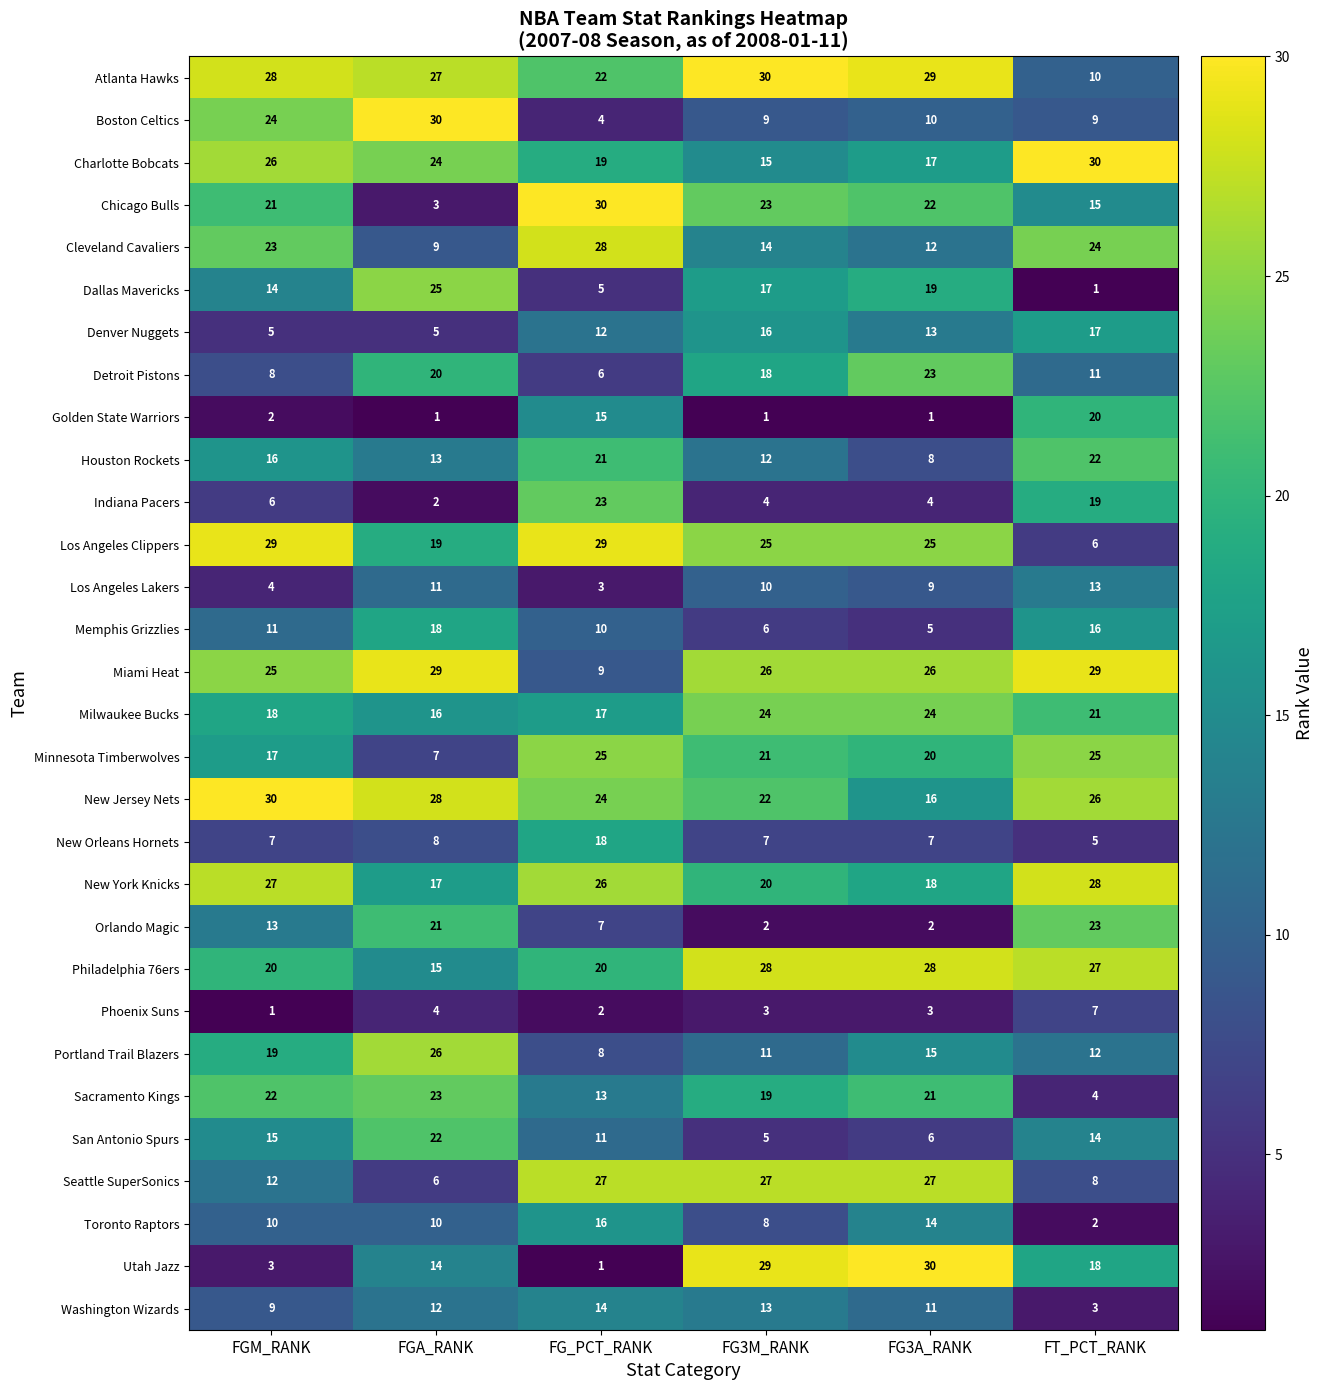

At how many categories does at least one series exceed 1?

6